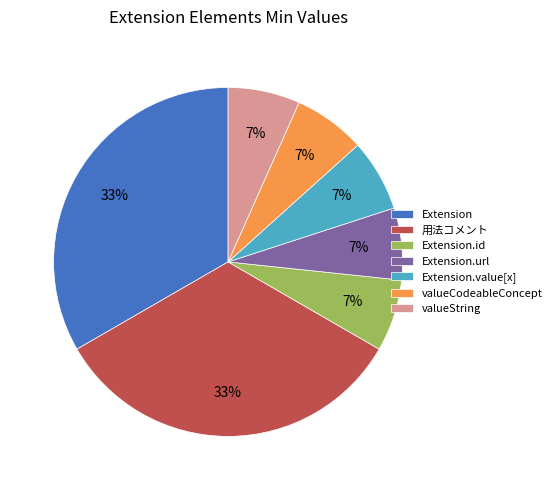

Which has a higher value, valueCodeableConcept or 用法コメント?

用法コメント